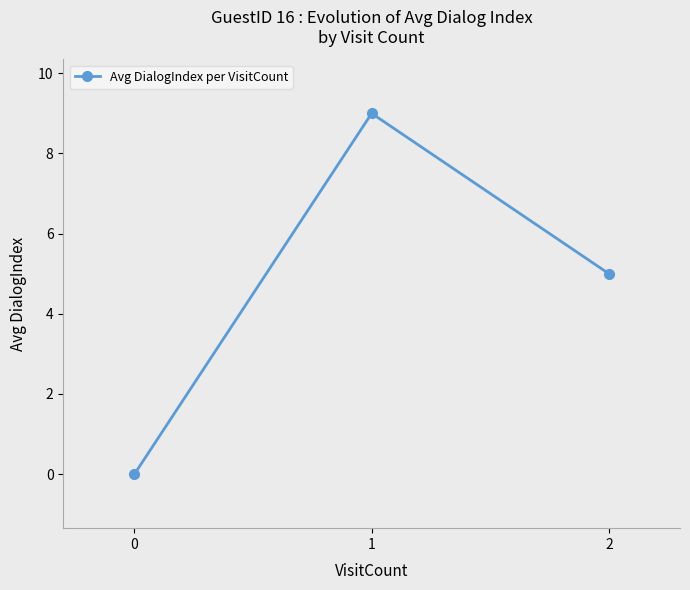

At which label does the data first exceed 5?

1